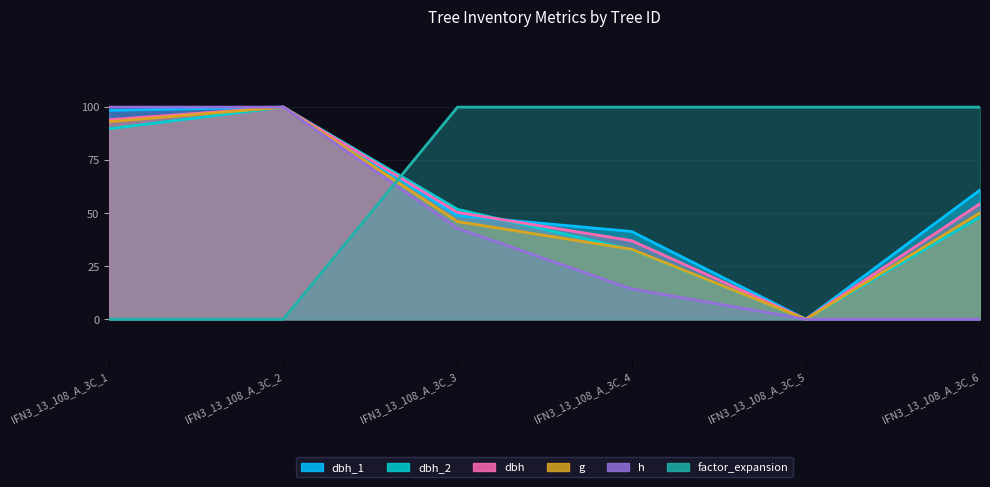

What are all the series names shown in the legend?

dbh_1, dbh_2, dbh, g, h, factor_expansion